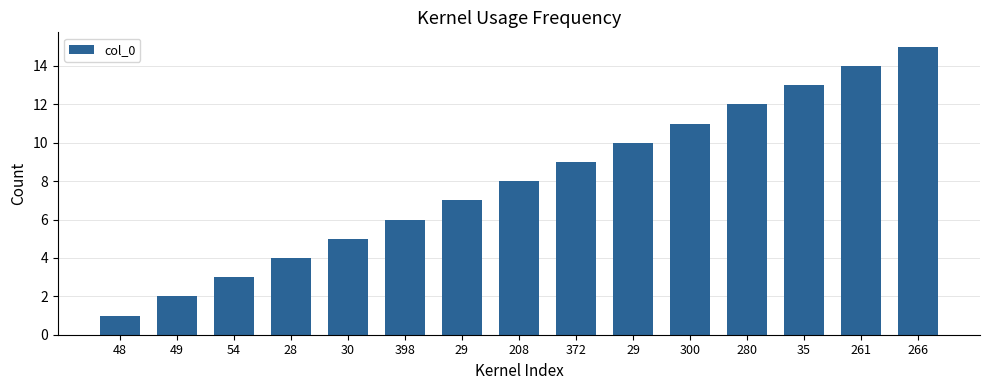

At which category does the chart reach its minimum across all series?

48